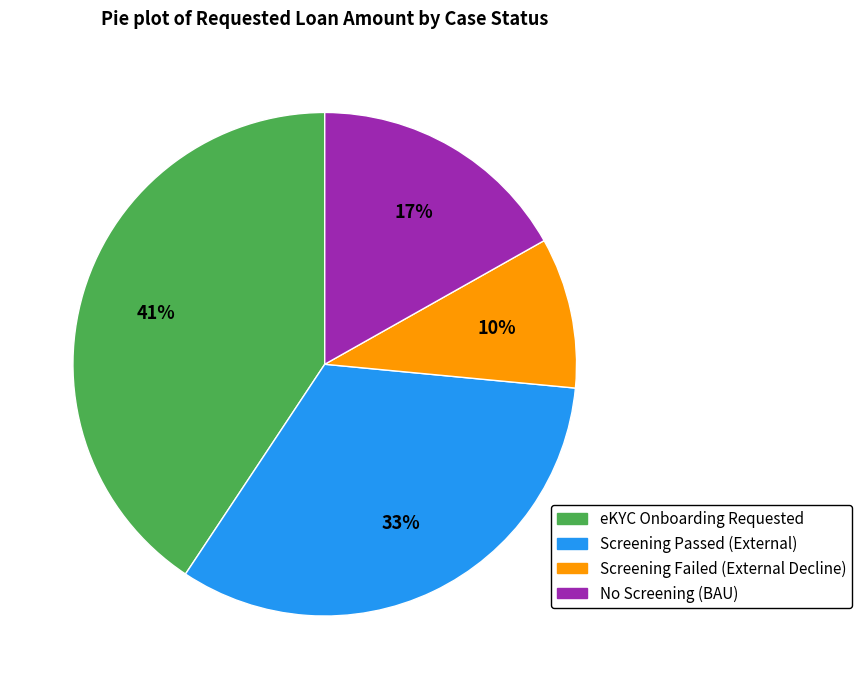

To the nearest percent, what is the average slice percentage?

25%